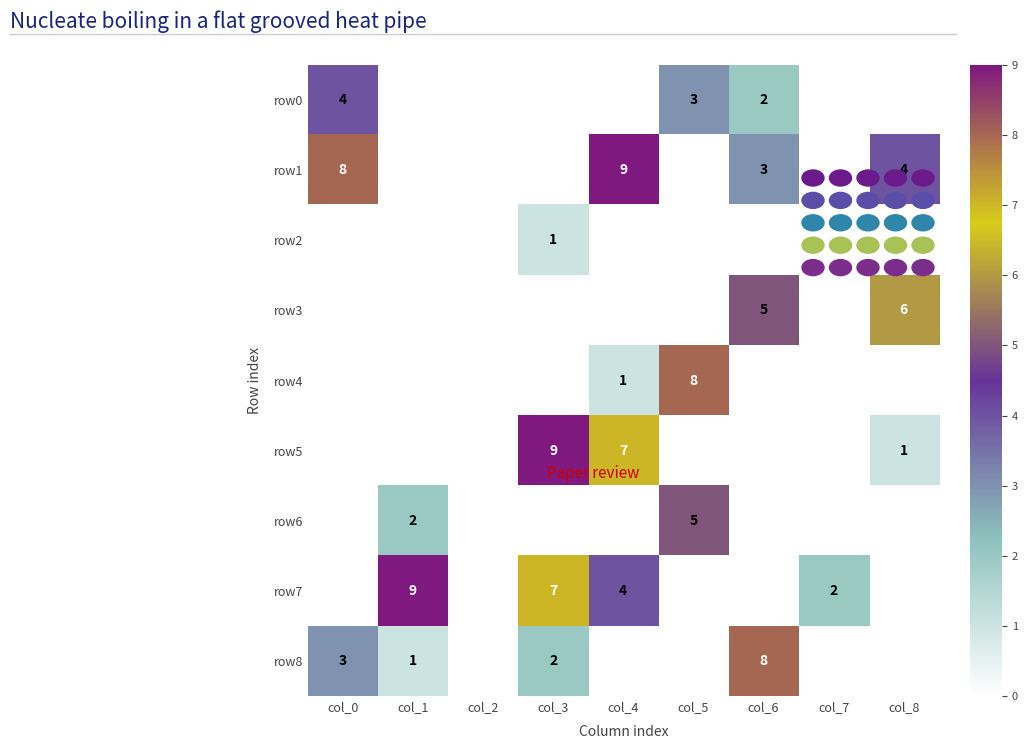

Is it true that row0 equals 1 at col_6?

False